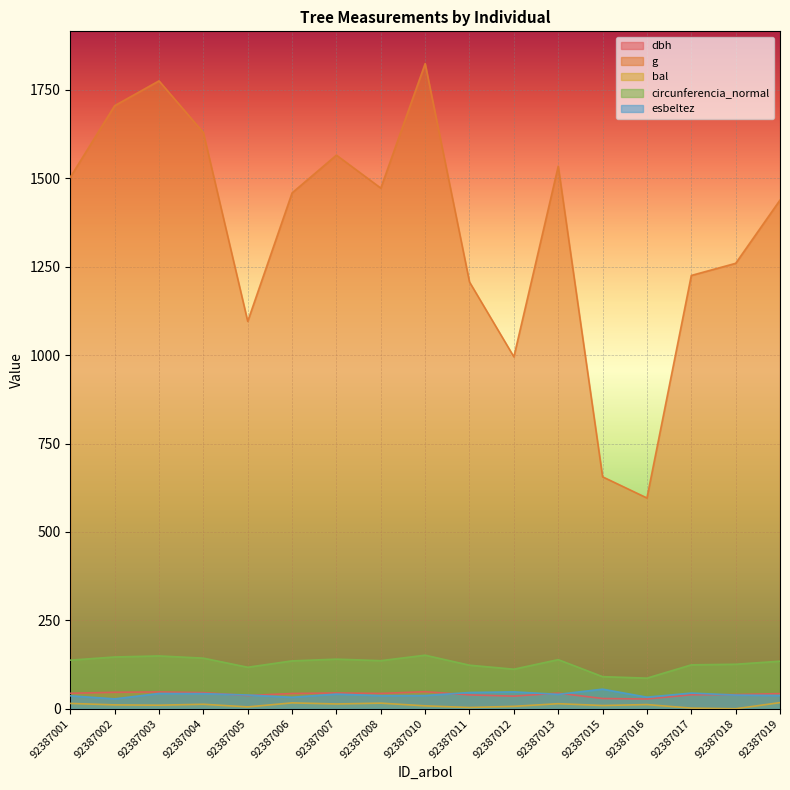

Rank the series at 92387015 from highest to lowest value.

g, circunferencia_normal, esbeltez, dbh, bal